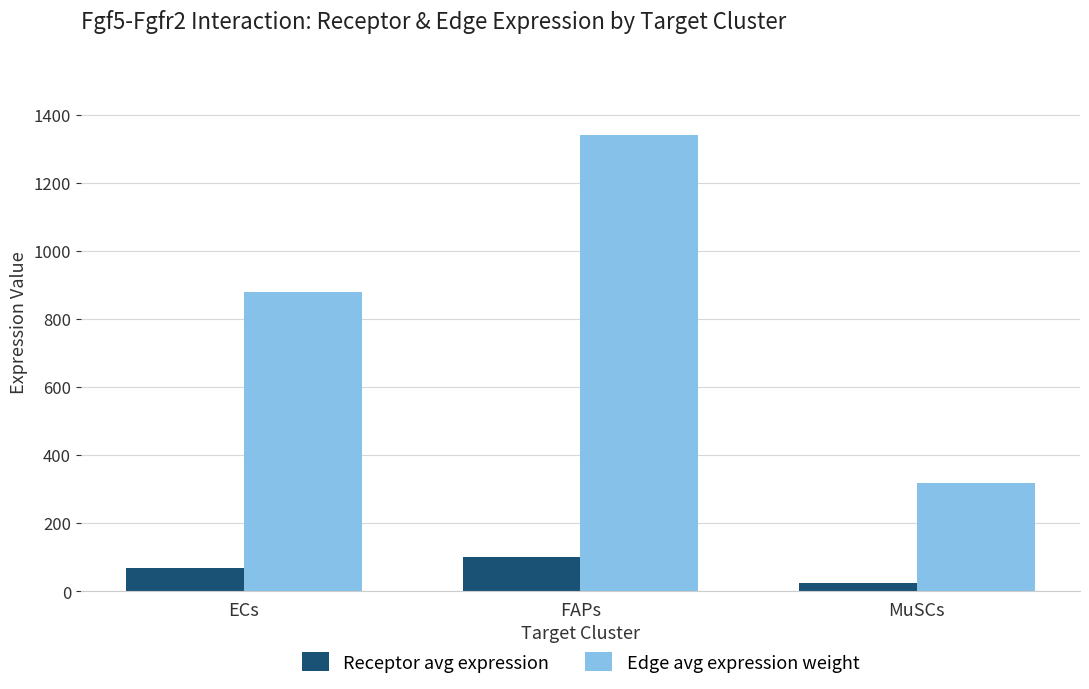

What is the value of the Receptor avg expression bar at the 2nd from the left?

101.7